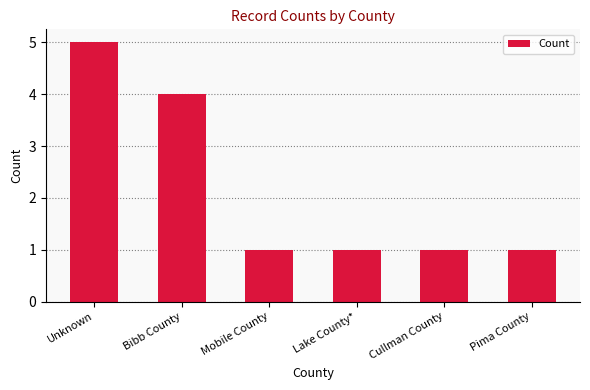

What position from the left is Pima County?

6